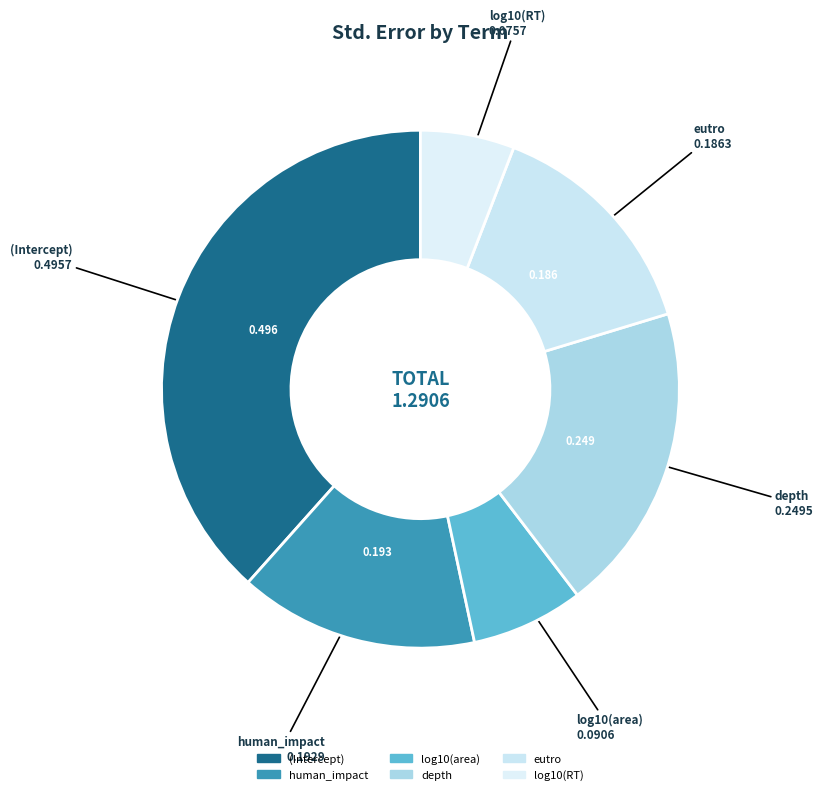

How many segments does this pie chart have?

6